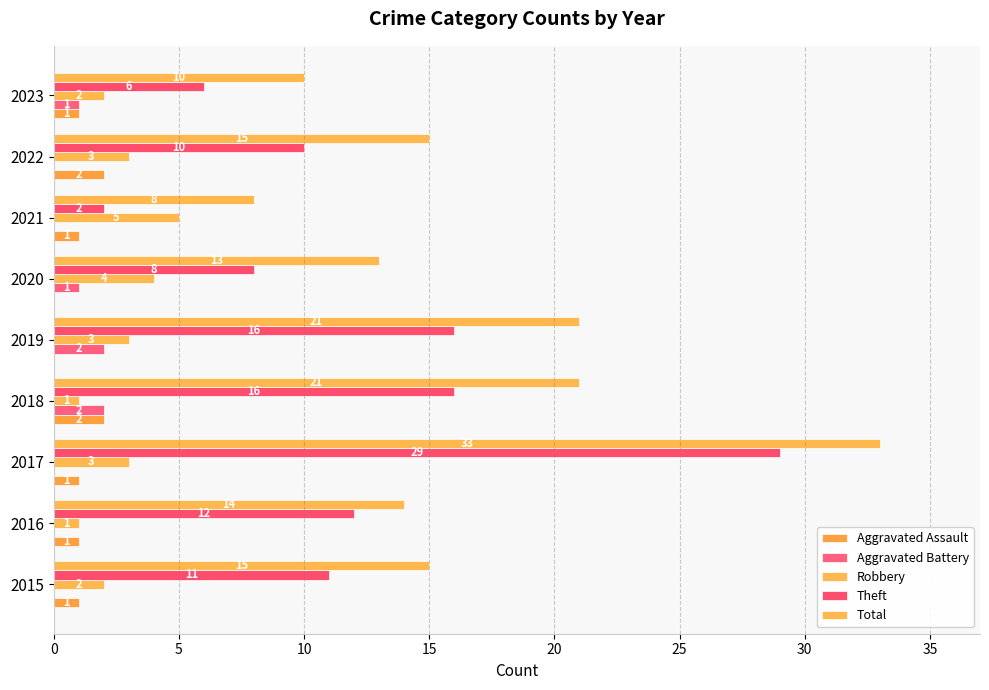

How many categories are shown in the chart?

9